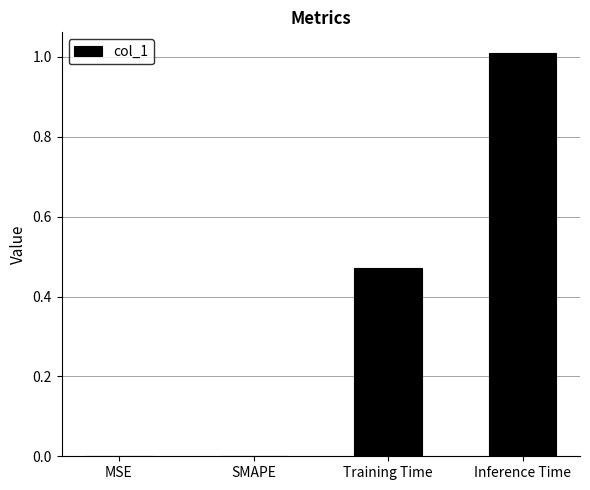

Which label corresponds to the largest value in the chart?

Inference Time